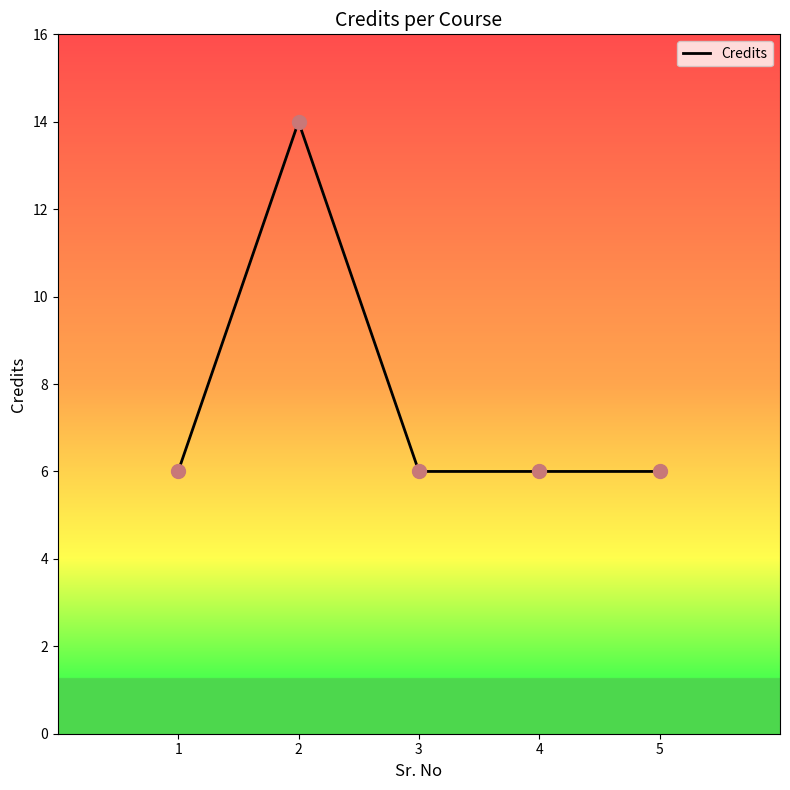

Approximately how many times larger is the value at 5 compared to 1?

1.0